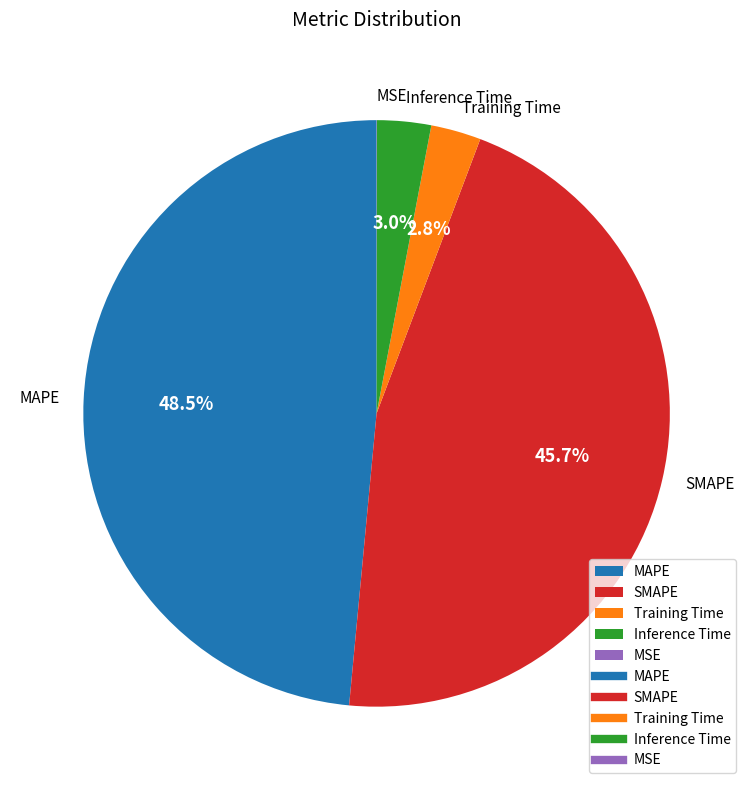

What is the largest slice in the pie chart?

MAPE